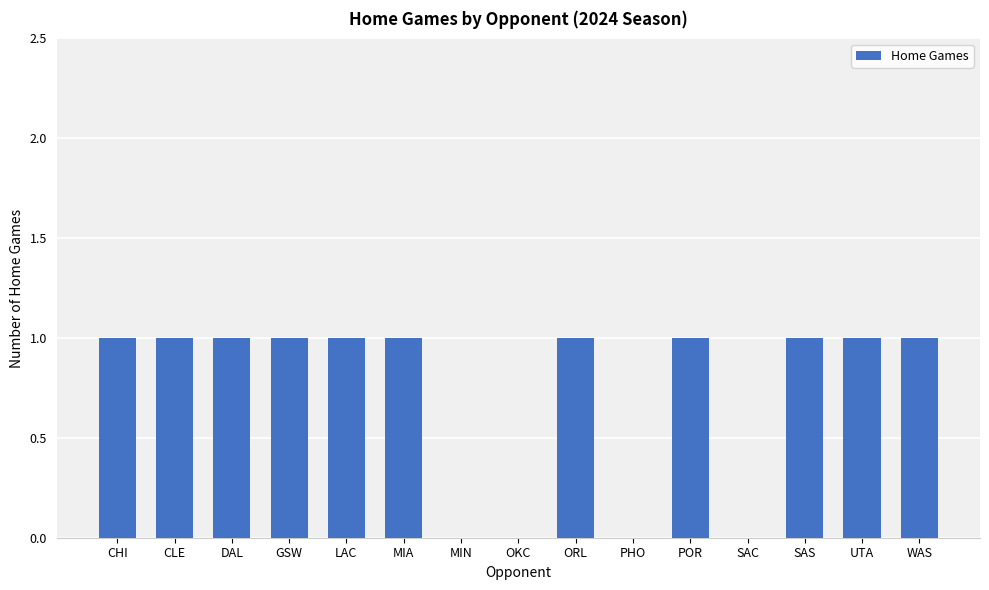

Which has a higher value, SAC or SAS?

SAS